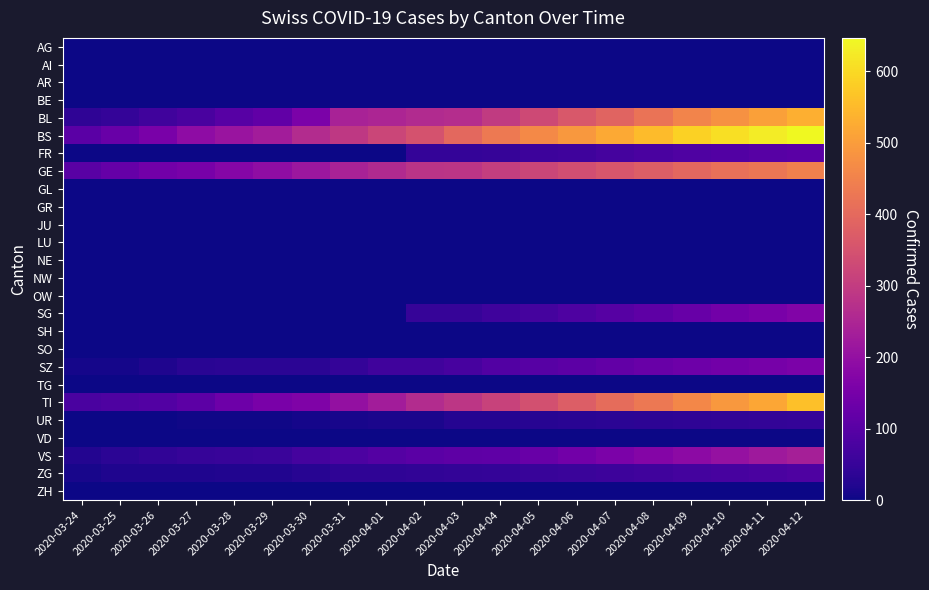

List the series in order of their peak value, highest first.

BS, TI, BL, GE, VS, SG, SZ, FR, ZG, UR, AG, AI, AR, BE, GL, GR, JU, LU, NE, NW, OW, SH, SO, TG, VD, ZH